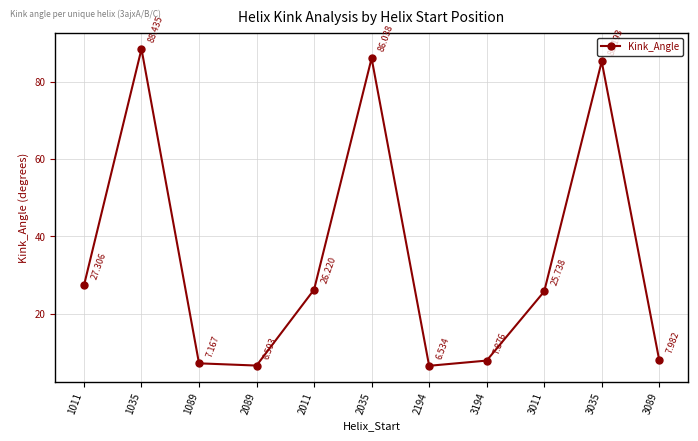

True or false: there are more than 0 points higher than both neighbors.

True